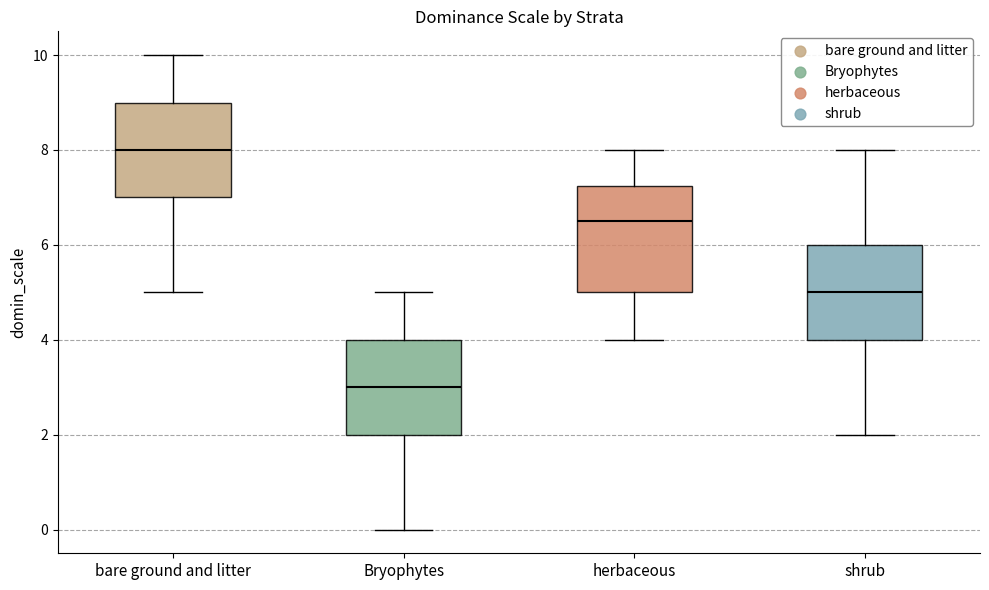

Where is the upper edge of the box for bare ground and litter on the y-axis? The values are not printed on the chart, so give them approximately, as read against the axis.

9.0